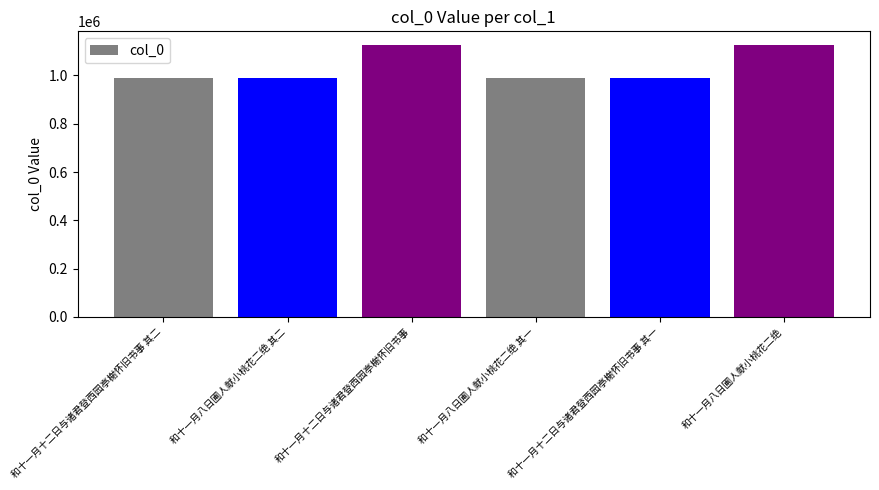

What is the greatest value displayed?

1126497